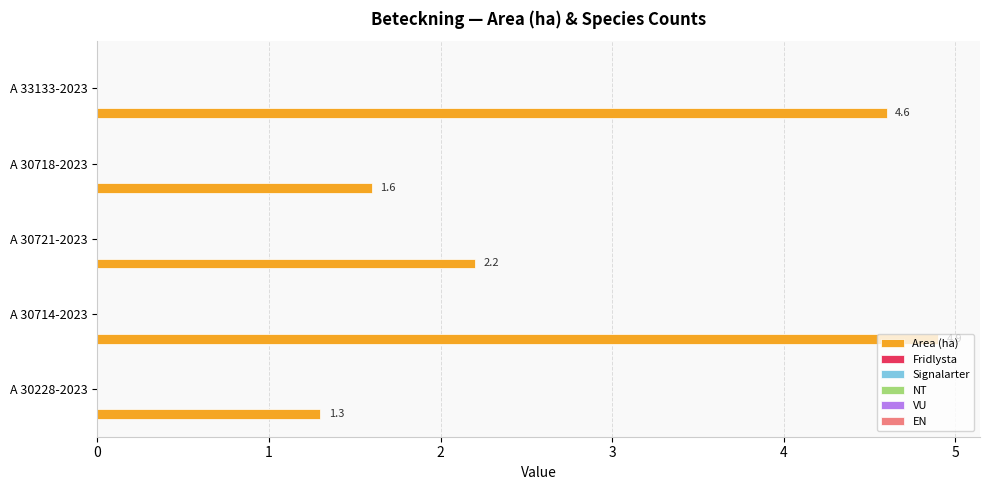

What is the average value?

2.9